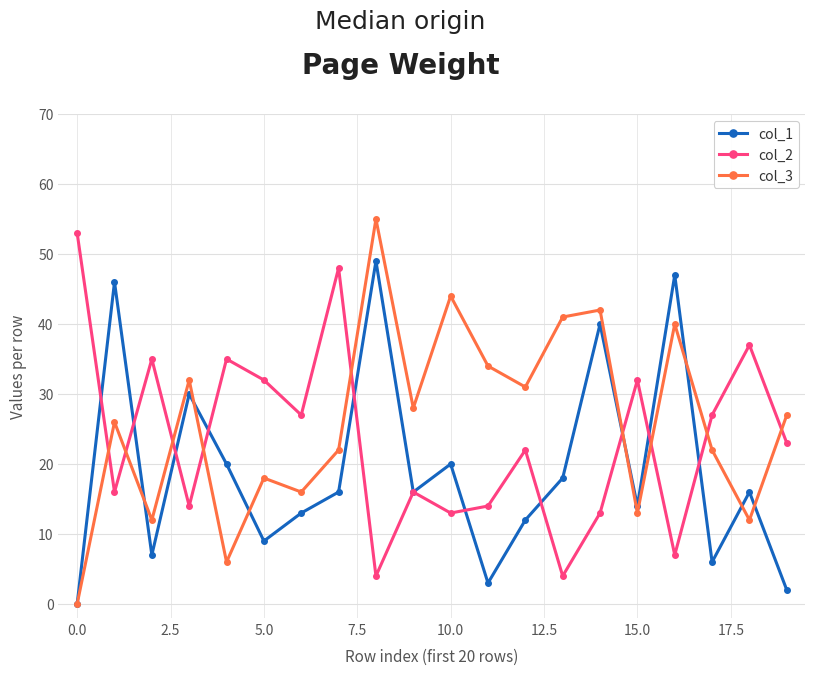

True or false: col_3 has more than 1 points higher than both neighbors.

True